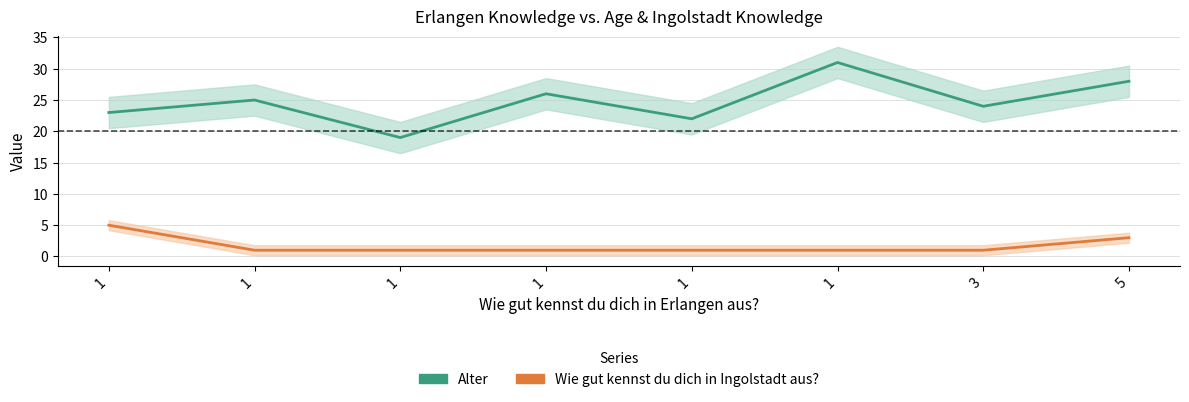

Which series changed the most between 1 and 1?

Alter